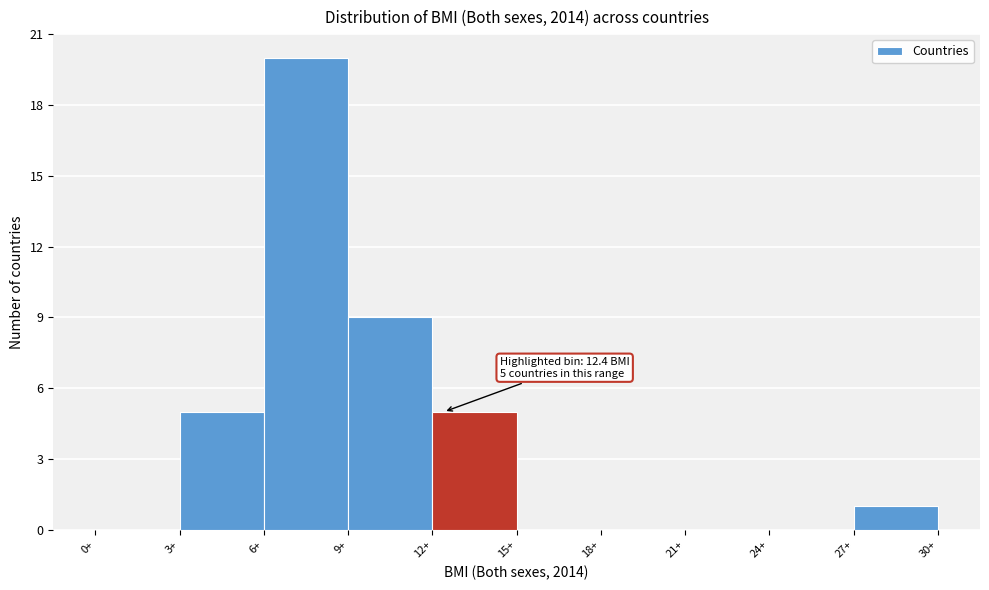

Over which range of the x-axis is the bar tallest?

6 to 9